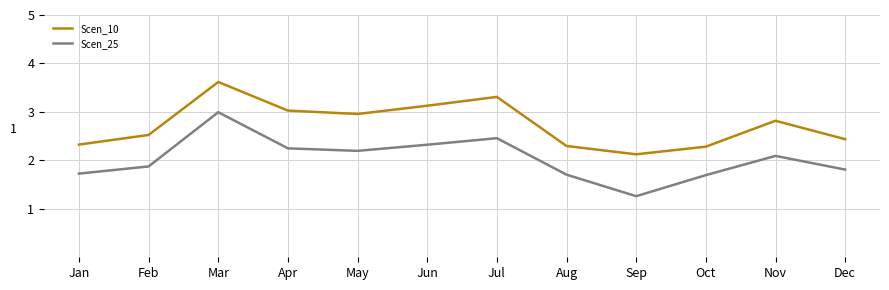

Where is the first local minimum for Scen_10?

May